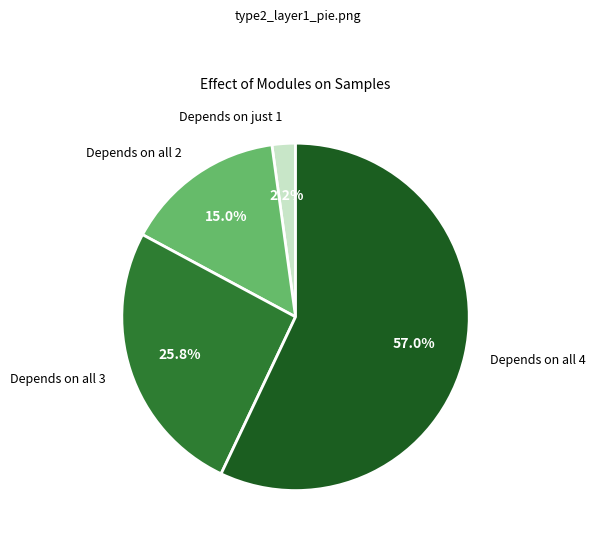

Is there any slice that represents more than half of the pie?

Yes